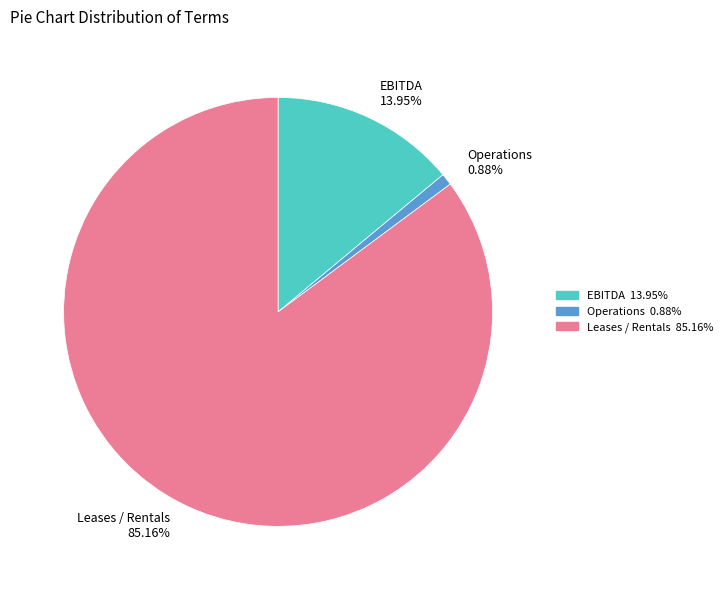

How many segments does this pie chart have?

3